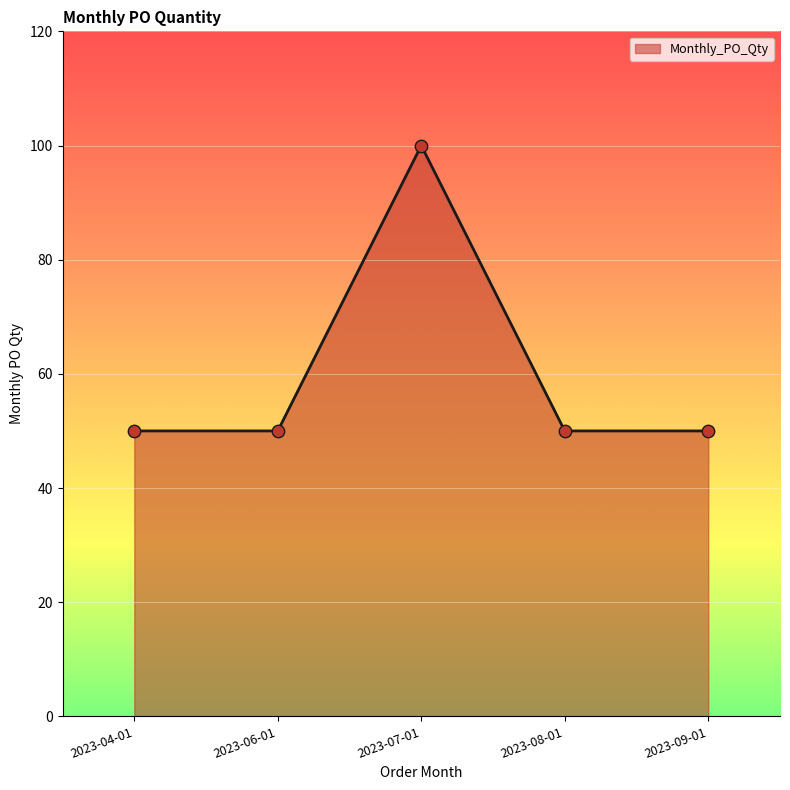

What is the ratio of the value at 2023-06-01 to the value at 2023-08-01?

1.0